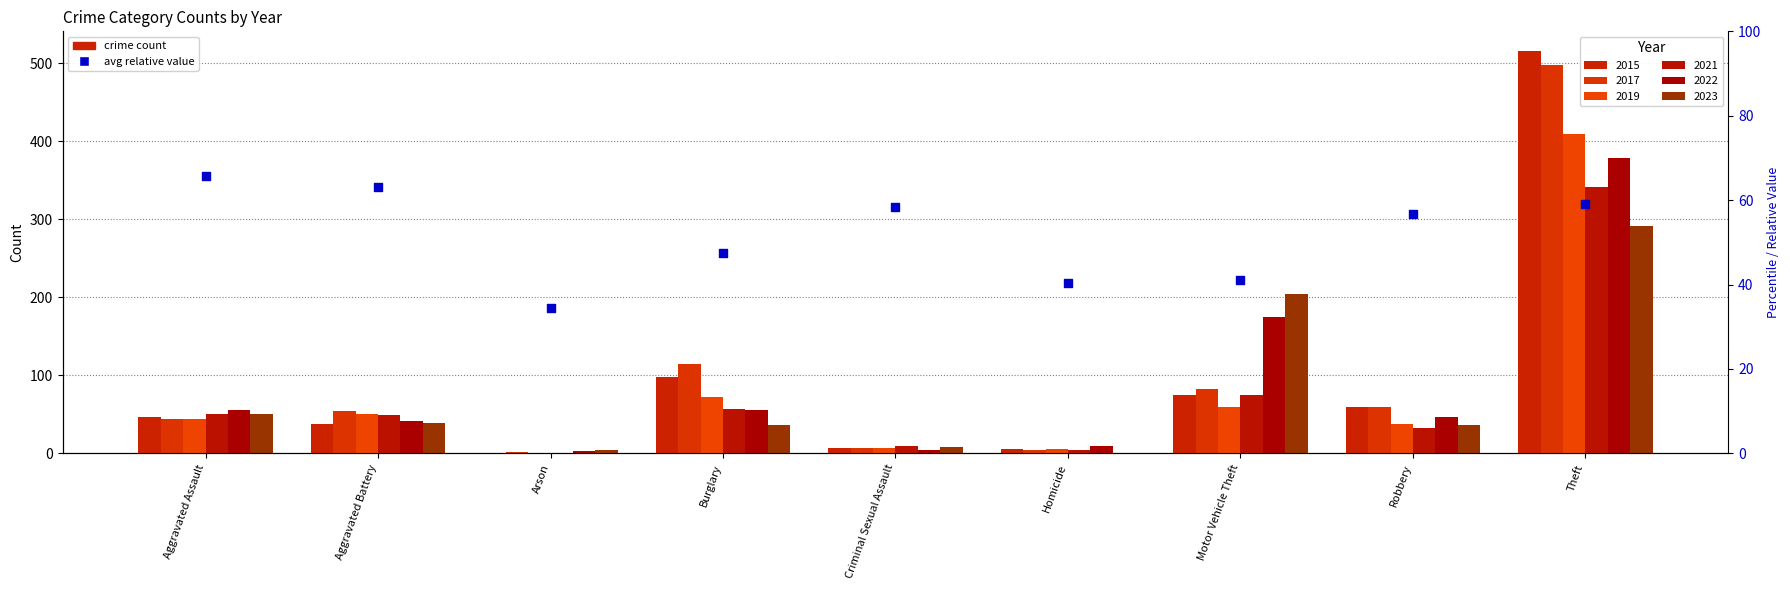

Which has a higher value, Aggravated Assault or Theft?

Aggravated Assault